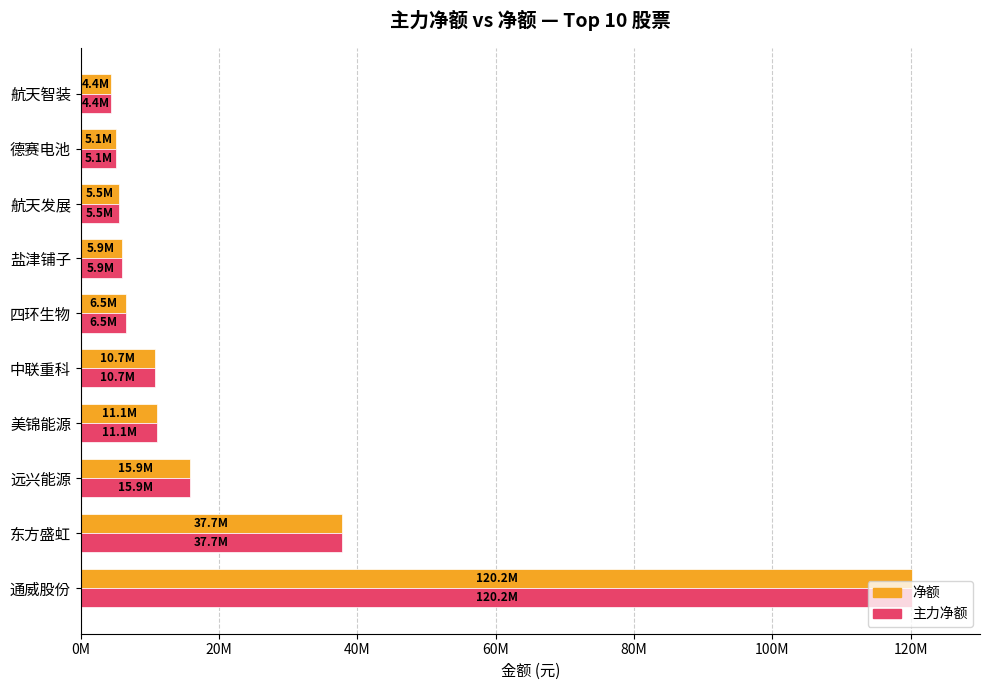

What are all the series names shown in the legend?

净额, 主力净额